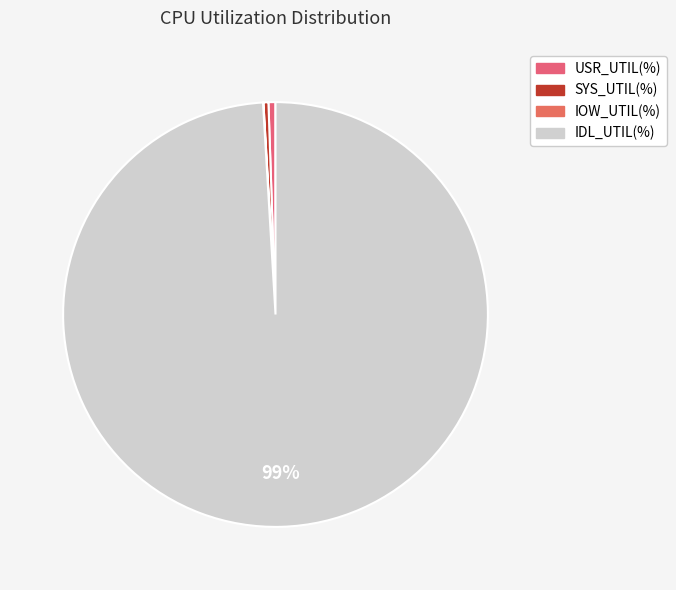

To the nearest percent, what is the difference between the IDL_UTIL(%) and SYS_UTIL(%) slice percentages?

99%